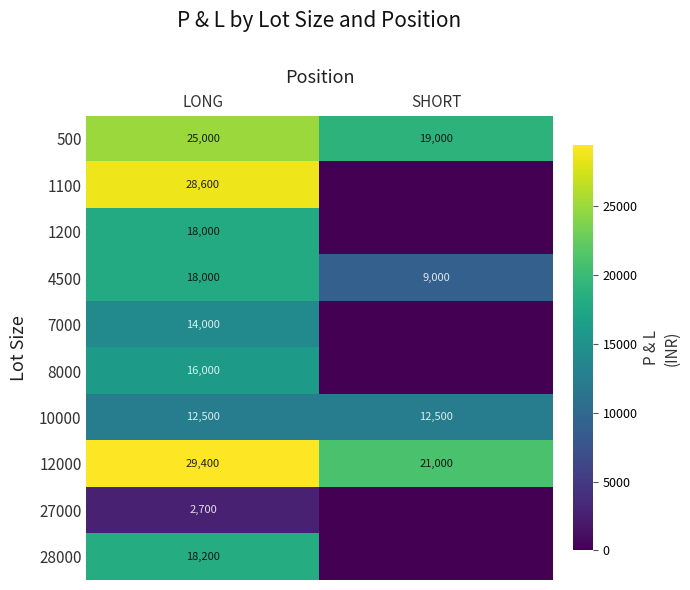

Rank the categories by 500 value from lowest to highest.

SHORT, LONG